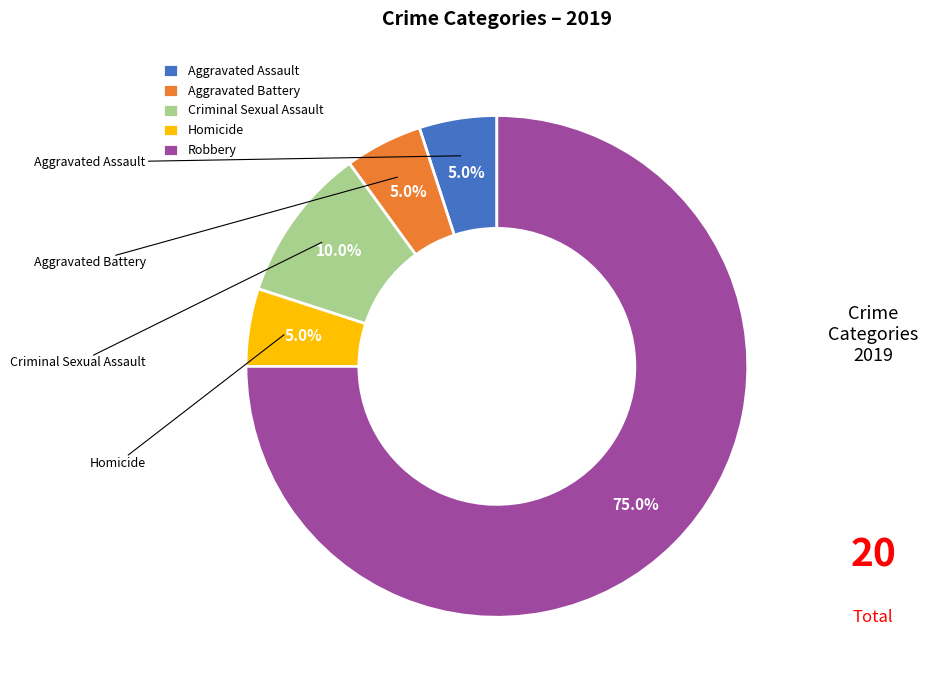

Is it true that Homicide is 5% of the pie?

True